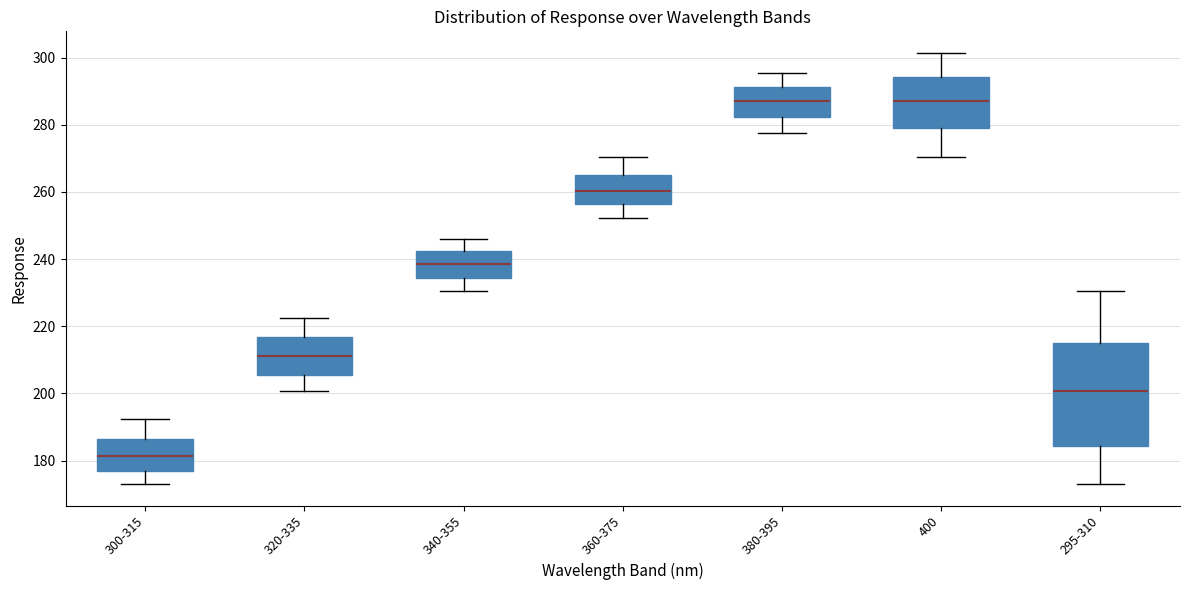

Where does the lower whisker of the box for 380-395 end on the y-axis? The values are not printed on the chart, so give them approximately, as read against the axis.

278